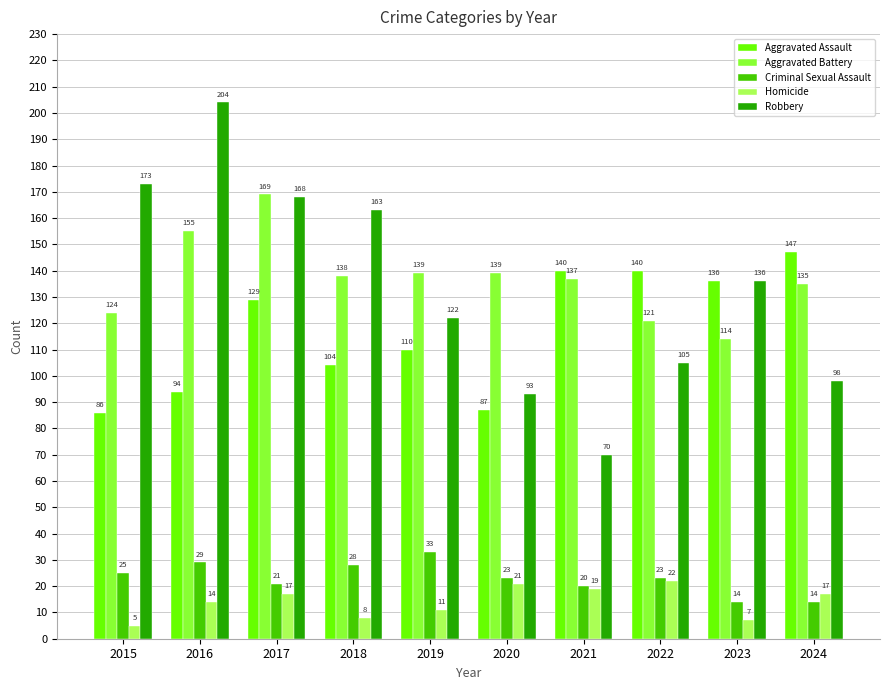

Reading left to right, extract all data points from this chart.

Aggravated Assault: 86	94	129	104	110	87	140	140	136	147
Aggravated Battery: 124	155	169	138	139	139	137	121	114	135
Criminal Sexual Assault: 25	29	21	28	33	23	20	23	14	14
Homicide: 5	14	17	8	11	21	19	22	7	17
Robbery: 173	204	168	163	122	93	70	105	136	98